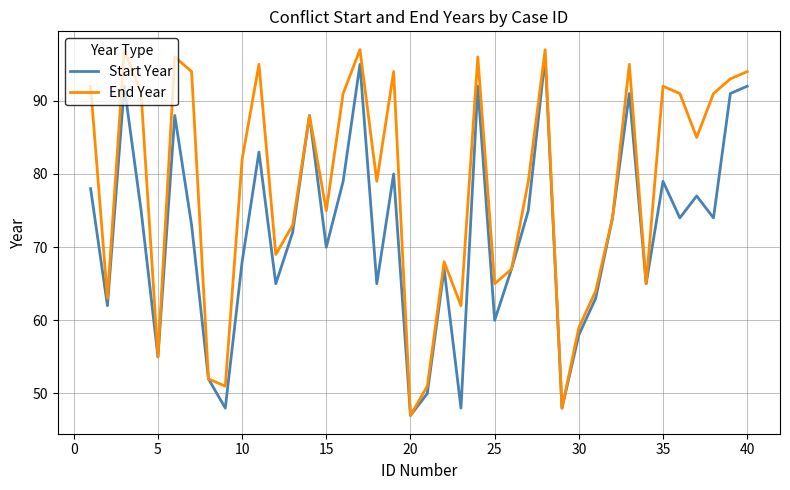

Rank the series by their average value, from lowest to highest.

Start Year, End Year